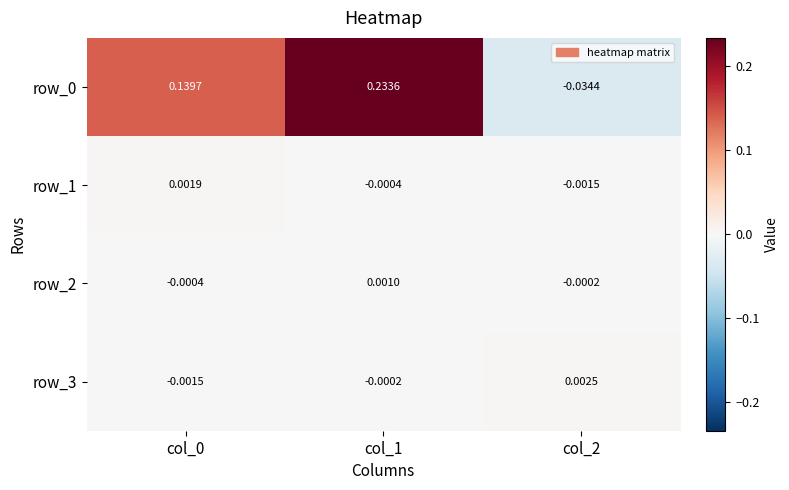

Is the value of row_0 at col_2 greater than the value of row_3 at col_1?

No